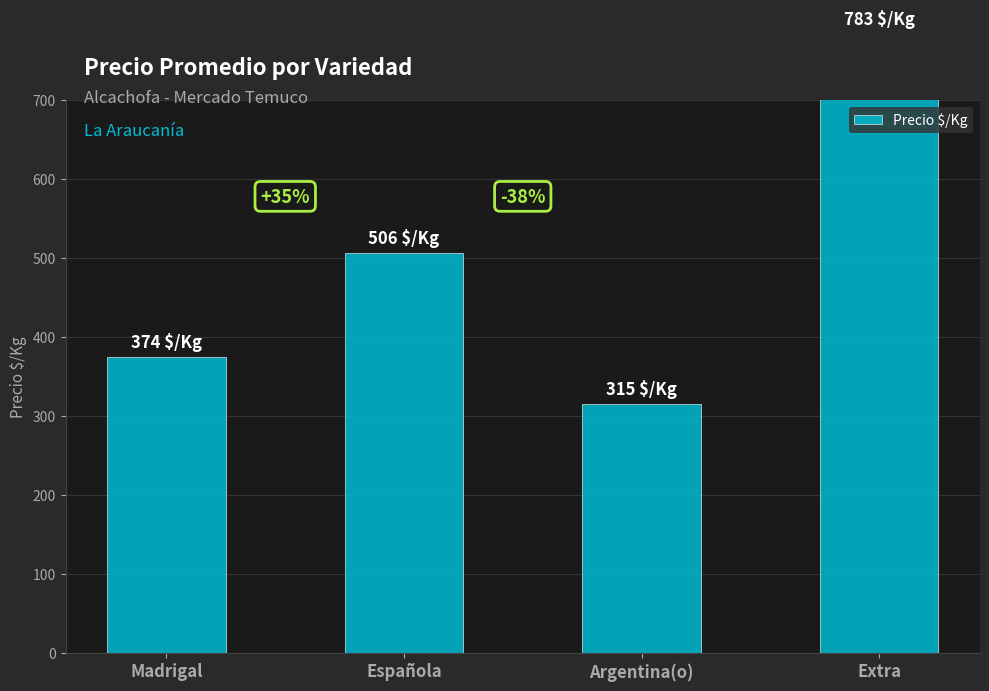

Rank the categories by value from lowest to highest.

Argentina(o), Madrigal, Española, Extra